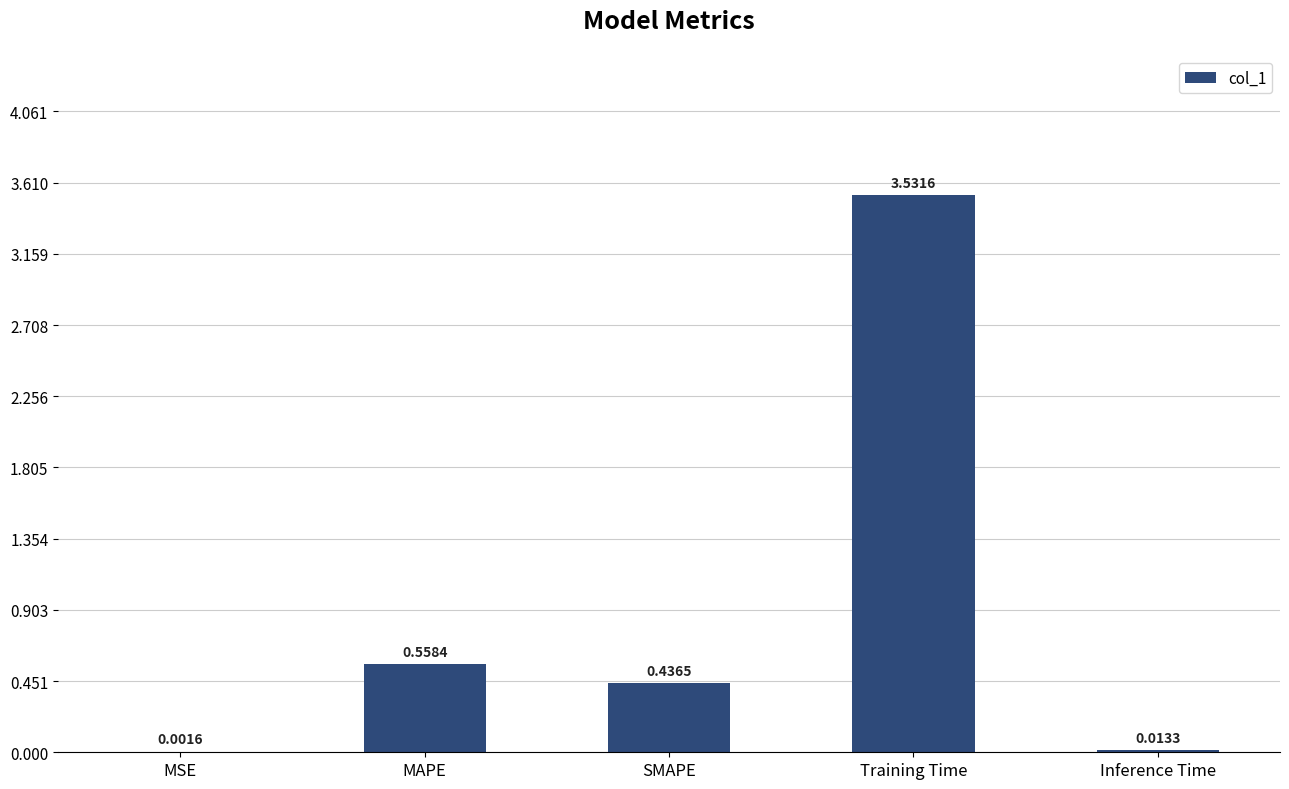

At which label is the value closest to 1?

MAPE